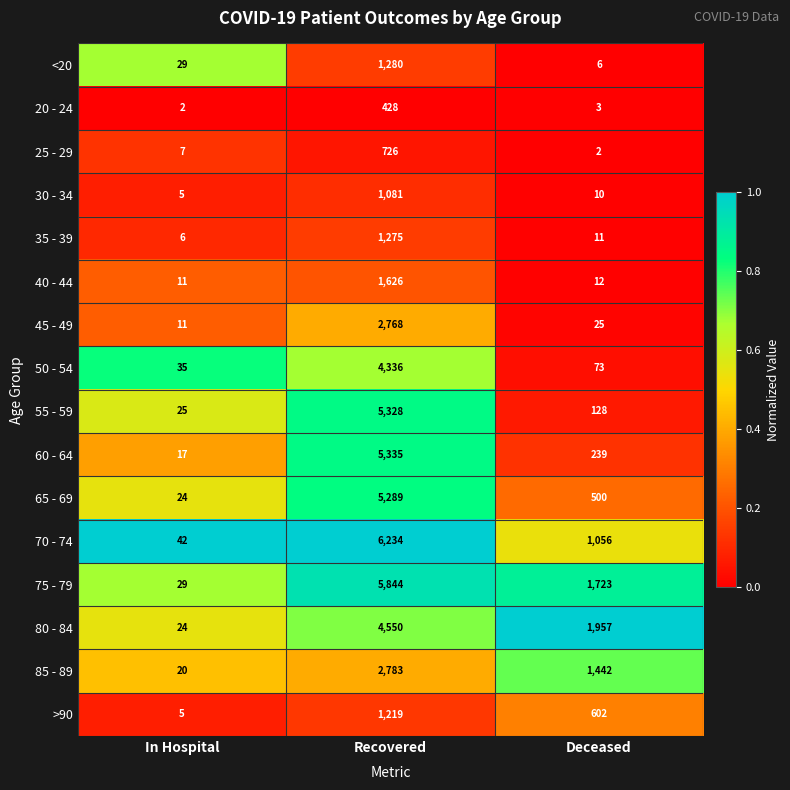

At which category is the sum across all series the highest?

Recovered